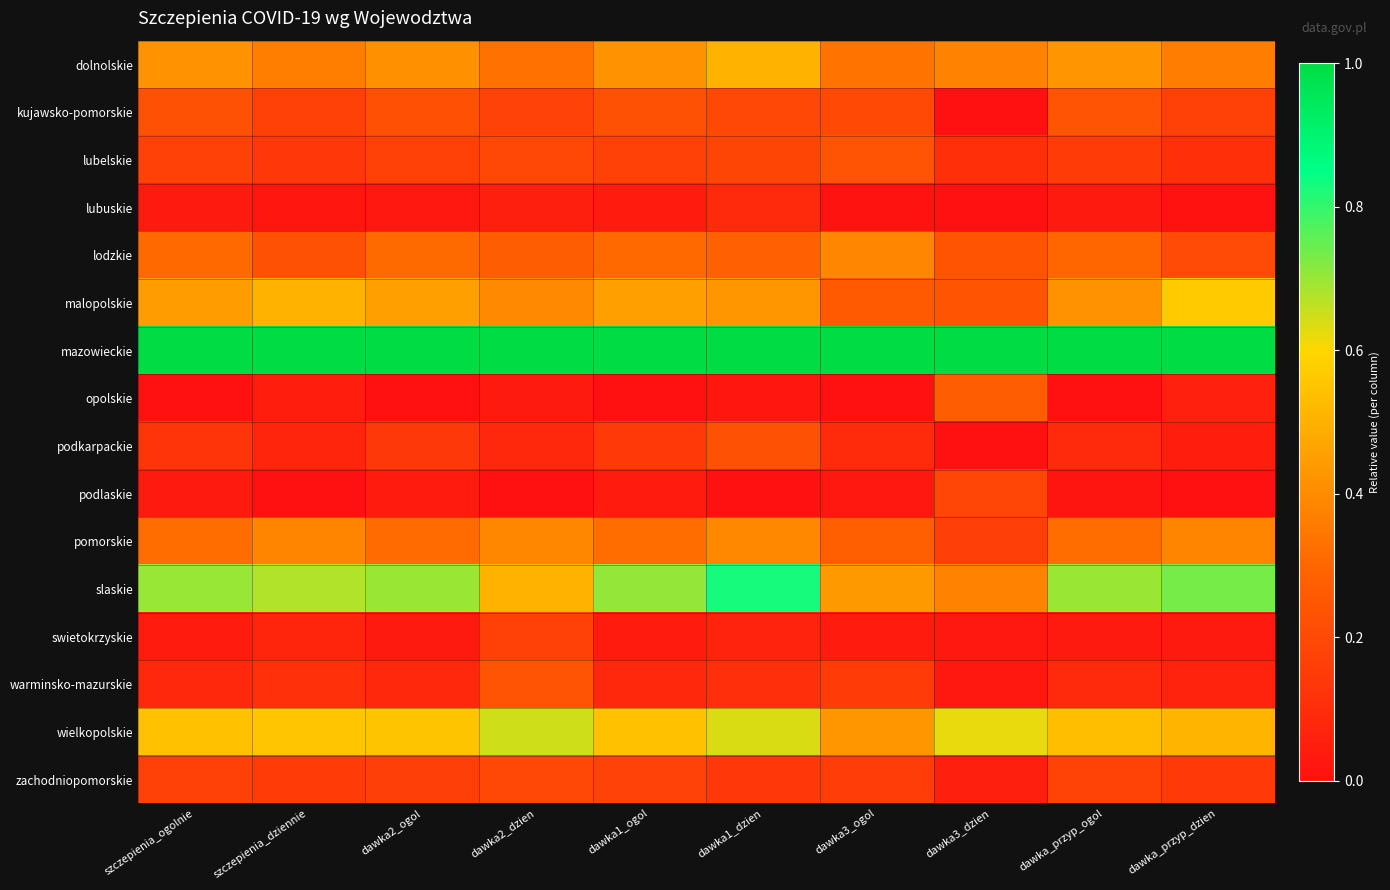

What is the spread (max minus min) of values at dawka_przyp_ogol?

1.0